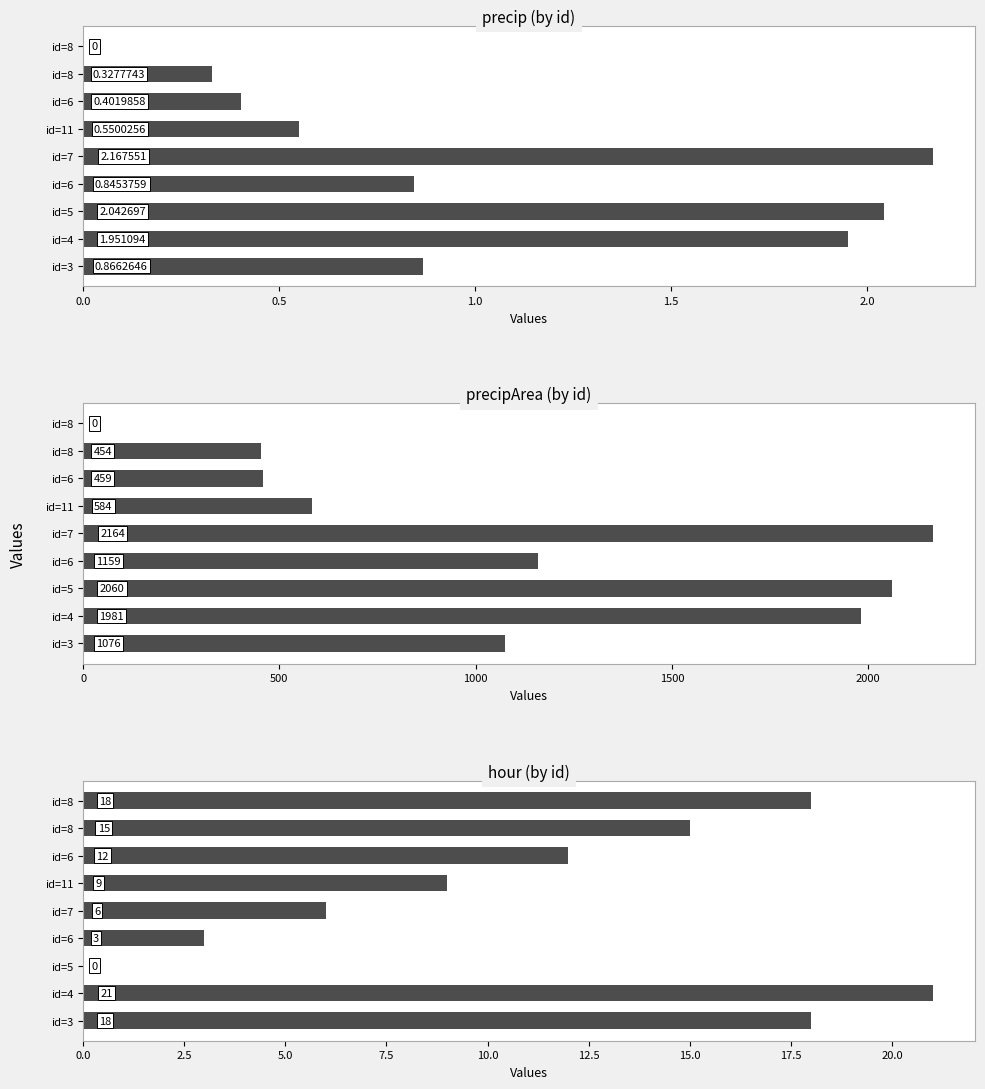

What position from the left is 8?

9